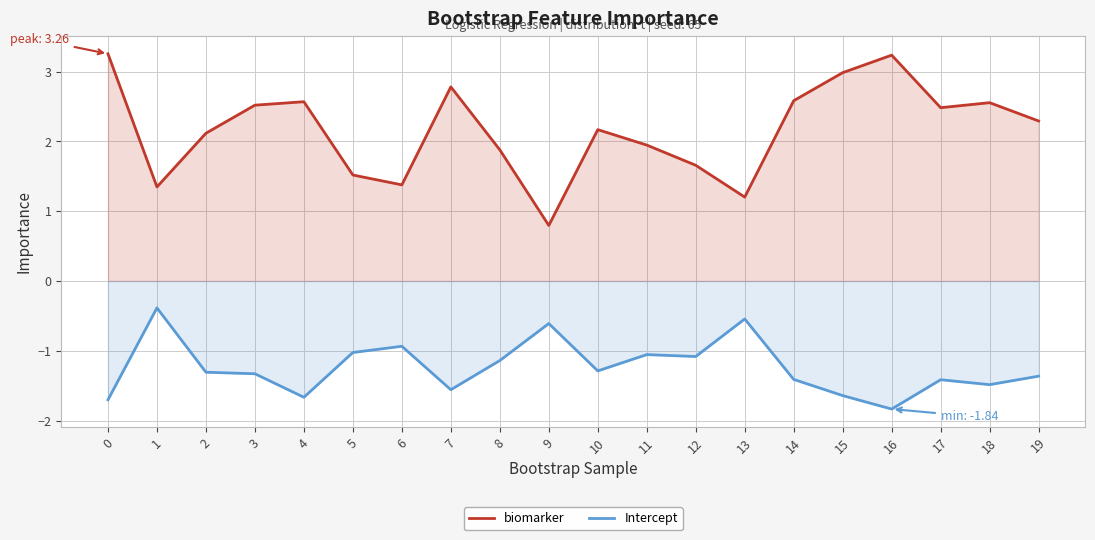

What is the value of the Intercept point at the 1st from the left?

-1.7